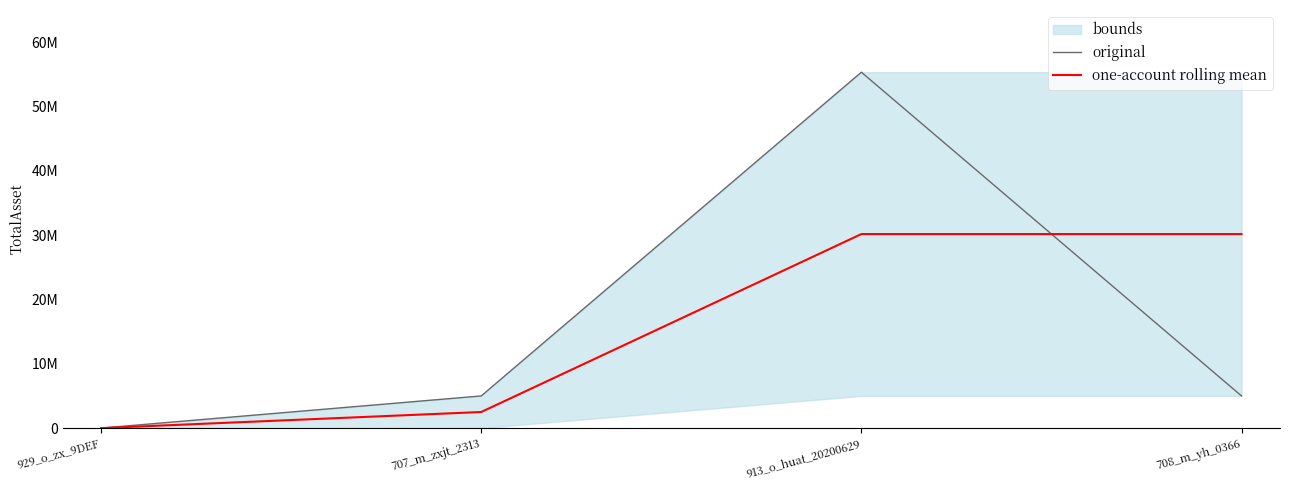

What is the total value across all series at 707_m_zxjt_2313?

7500000